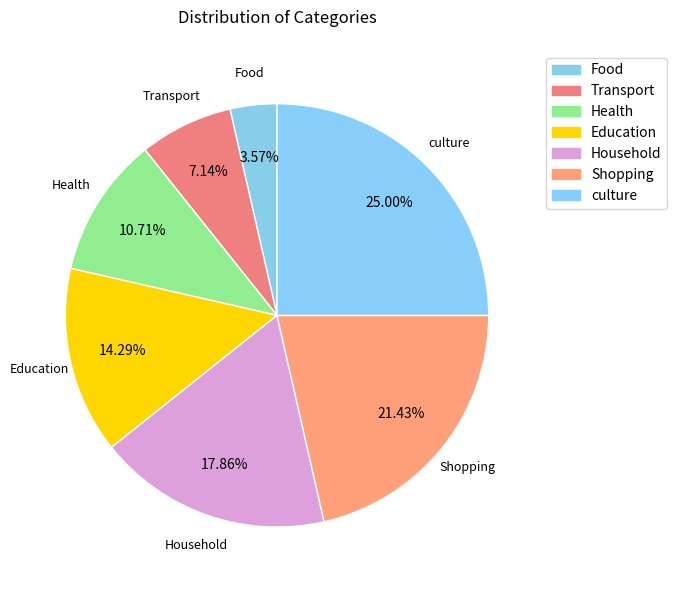

Approximately how many times larger is the value at Food compared to Household?

0.2